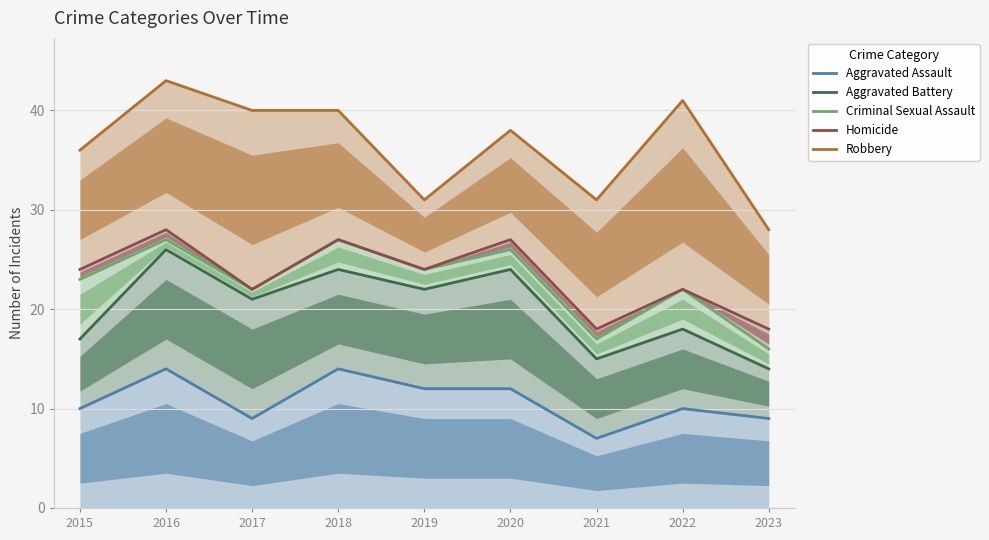

At which category is the sum across all series the highest?

2016